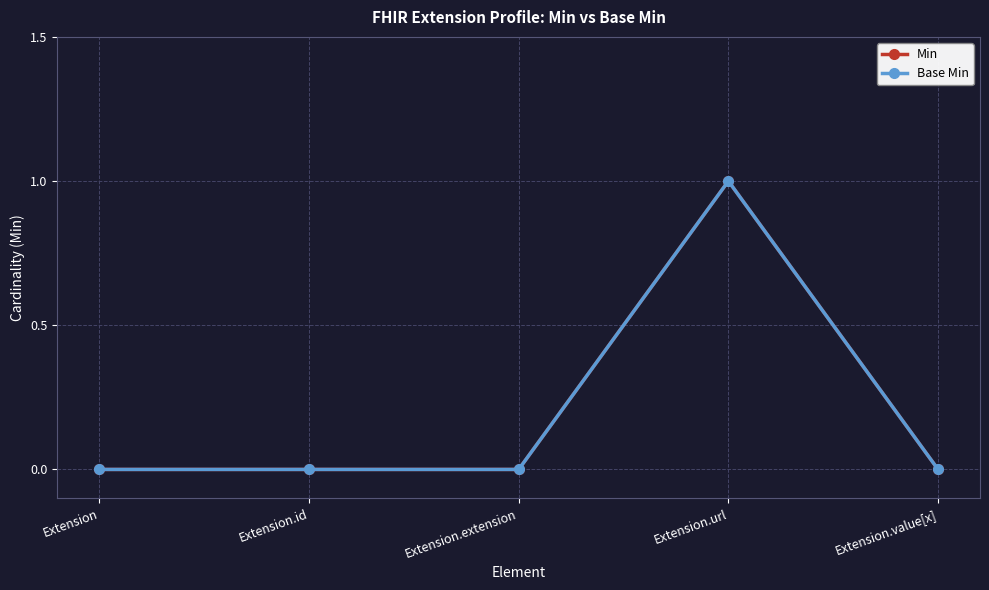

List the labels in order of Base Min value, smallest first.

Extension, Extension.id, Extension.extension, Extension.value[x], Extension.url